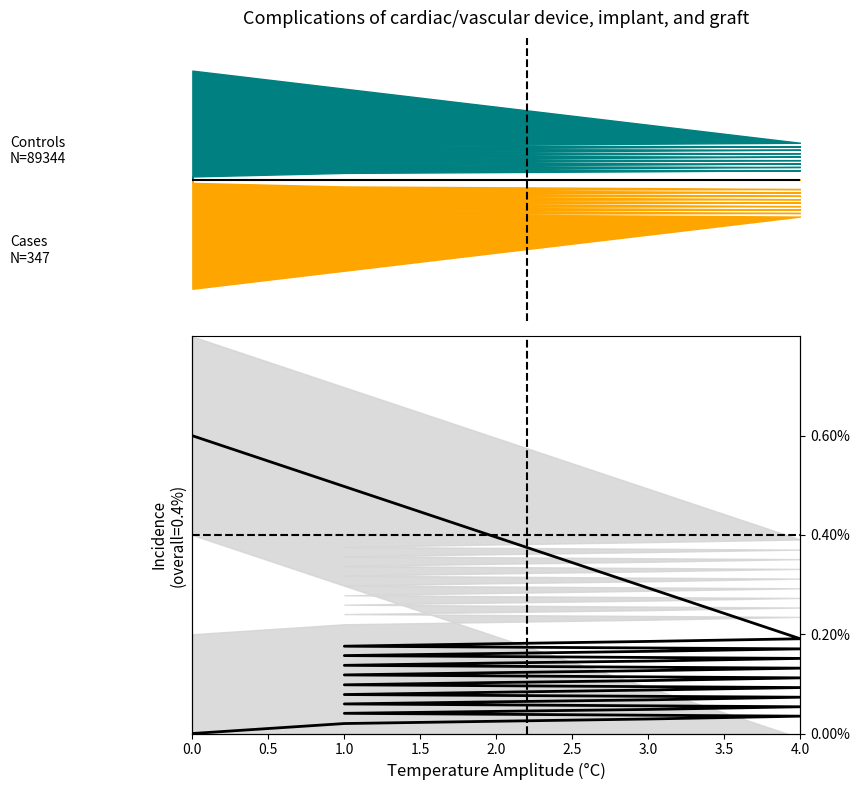

True or false: the data shows 0.0 at 30.

False